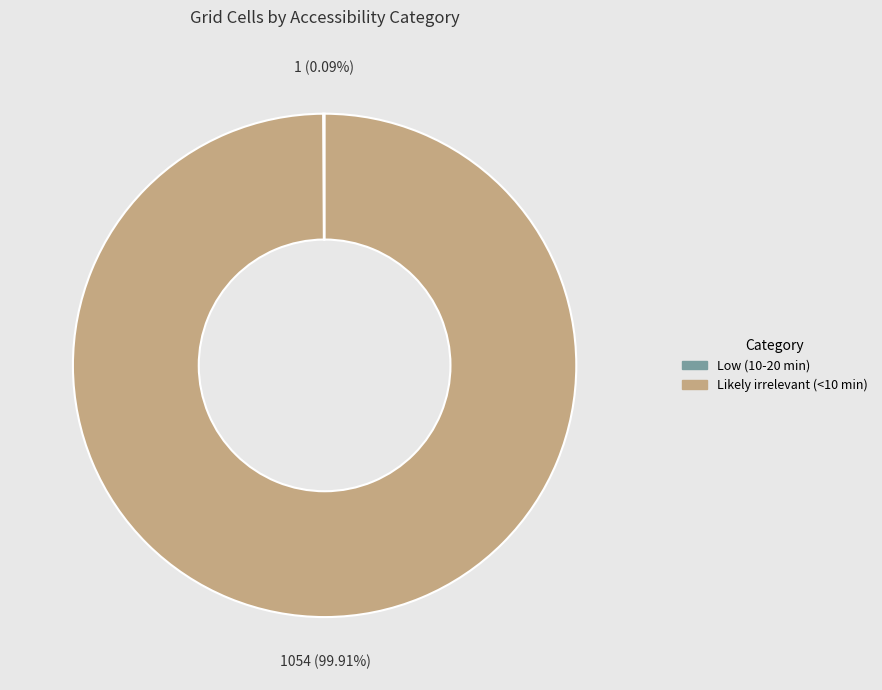

To the nearest percent, what is the average slice percentage?

50%